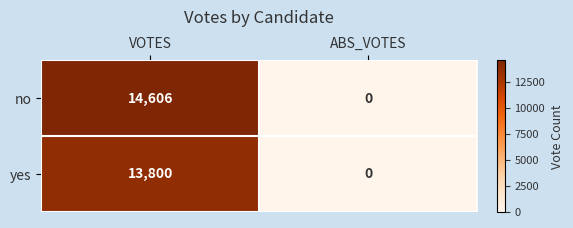

Reading right to left, list all the values displayed in this chart.

no: ABS_VOTES=0	VOTES=14606
yes: ABS_VOTES=0	VOTES=13800